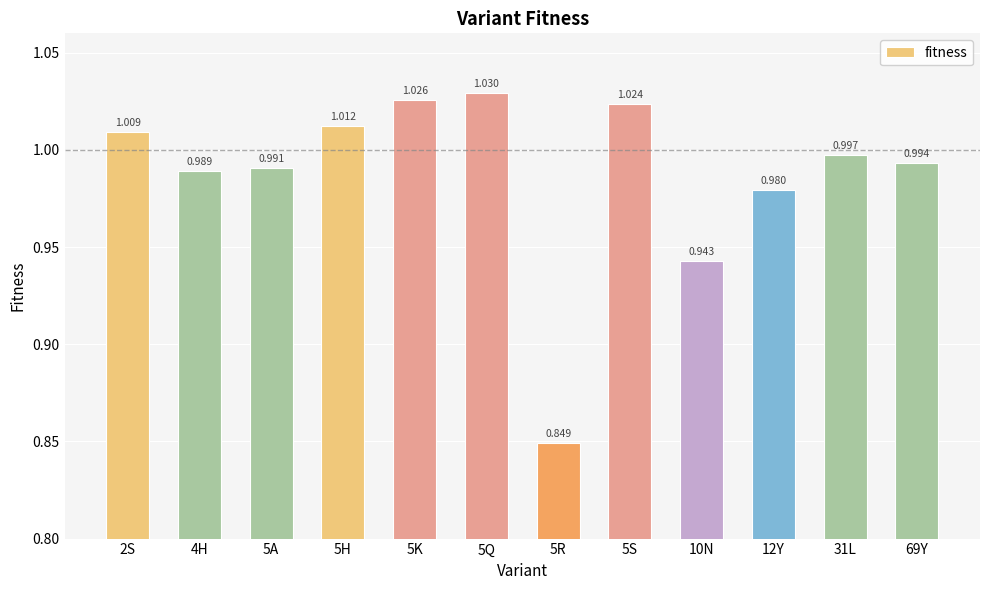

At which label is the value closest to 0?

5R